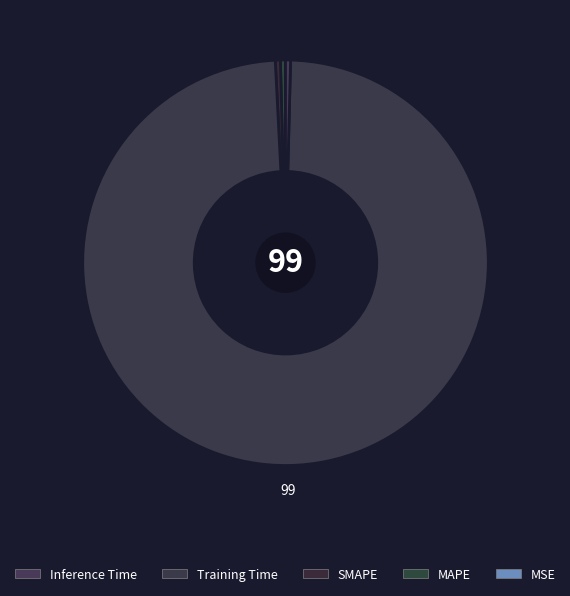

Count the number of slices in the pie.

5